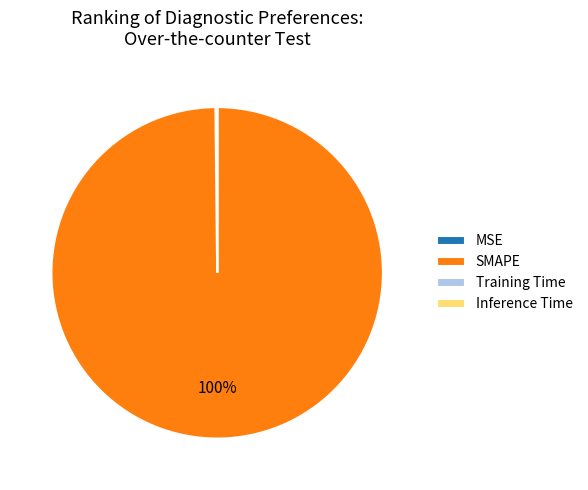

What is the largest slice in the pie chart?

SMAPE